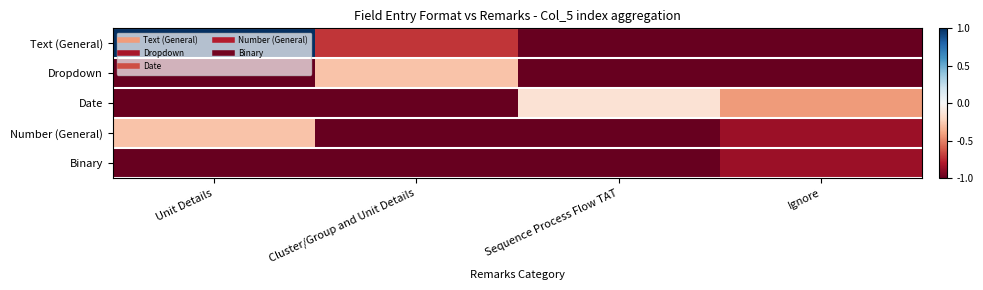

Reading right to left, extract all data points from this chart.

Text (General): Ignore=-1.0	Sequence Process Flow TAT=-1.0	Cluster/Group and Unit Details=-0.7	Unit Details=1.0
Dropdown: Ignore=-1.0	Sequence Process Flow TAT=-1.0	Cluster/Group and Unit Details=-0.3	Unit Details=-1.0
Date: Ignore=-0.4	Sequence Process Flow TAT=-0.1	Cluster/Group and Unit Details=-1.0	Unit Details=-1.0
Number (General): Ignore=-0.9	Sequence Process Flow TAT=-1.0	Cluster/Group and Unit Details=-1.0	Unit Details=-0.3
Binary: Ignore=-0.9	Sequence Process Flow TAT=-1.0	Cluster/Group and Unit Details=-1.0	Unit Details=-1.0